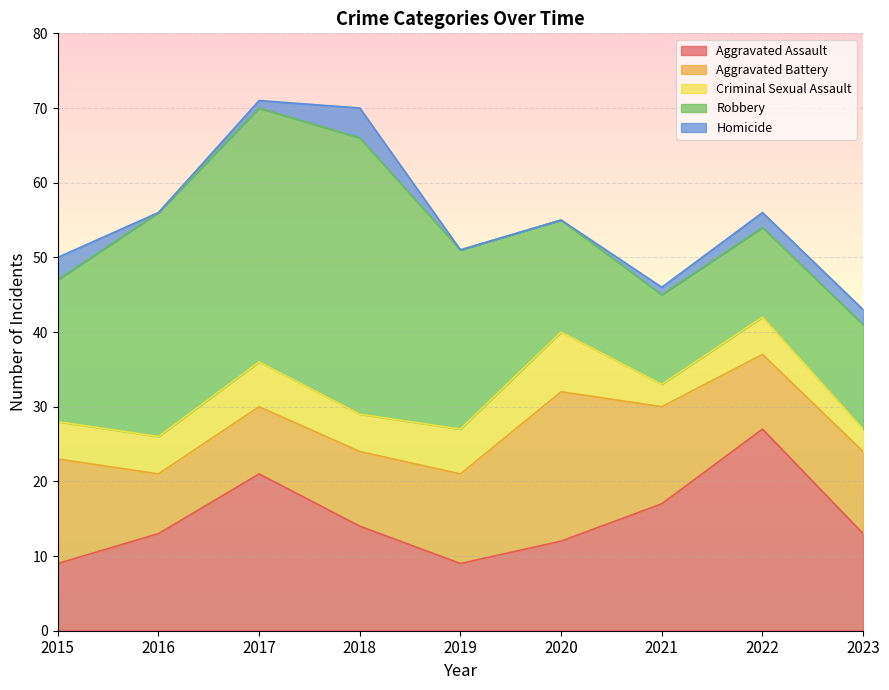

At which label is Aggravated Assault closest to 18?

2021